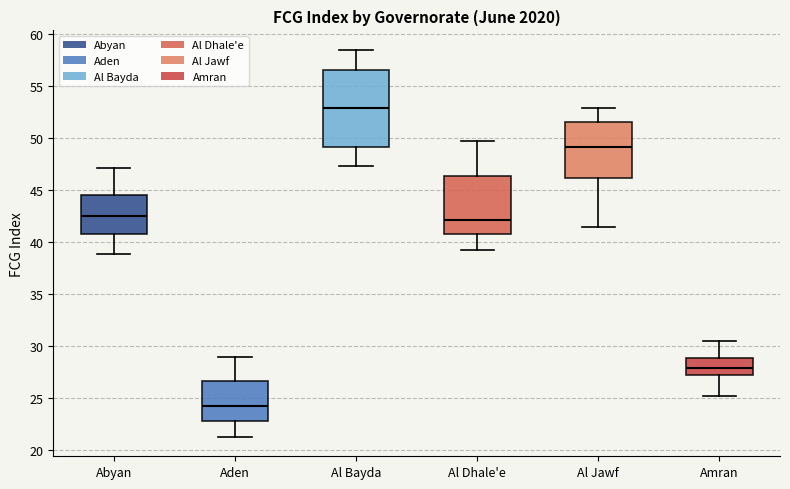

Where does the lower whisker of the box for Amran end on the y-axis? The values are not printed on the chart, so give them approximately, as read against the axis.

25.0